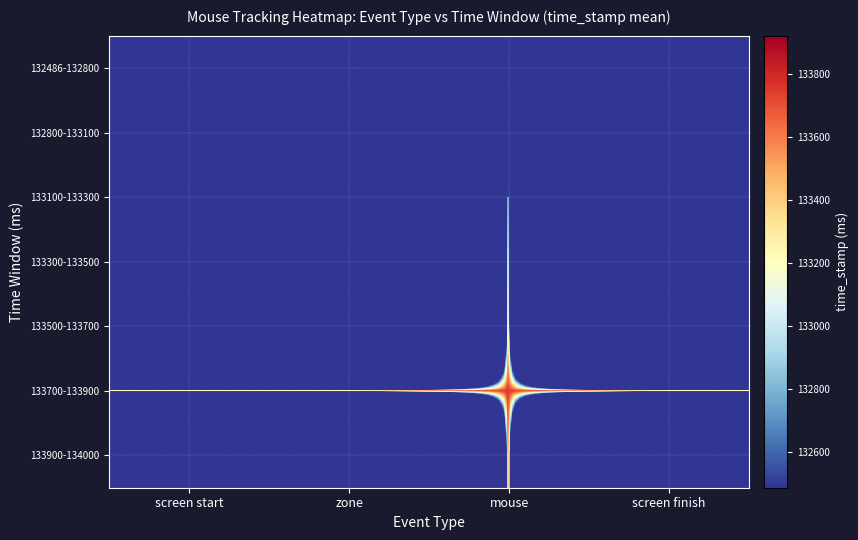

Reading left to right, what are all the values shown in this chart?

132486-132800: screen start=132486.0	zone=132486.0	mouse=0.0	screen finish=0.0
132800-133100: screen start=0.0	zone=0.0	mouse=0.0	screen finish=0.0
133100-133300: screen start=0.0	zone=0.0	mouse=133275.0	screen finish=0.0
133300-133500: screen start=0.0	zone=0.0	mouse=133475.0	screen finish=0.0
133500-133700: screen start=0.0	zone=0.0	mouse=133578.8	screen finish=0.0
133700-133900: screen start=133748.5	zone=133748.5	mouse=133768.1	screen finish=133742.4
133900-134000: screen start=0.0	zone=0.0	mouse=133921.5	screen finish=0.0